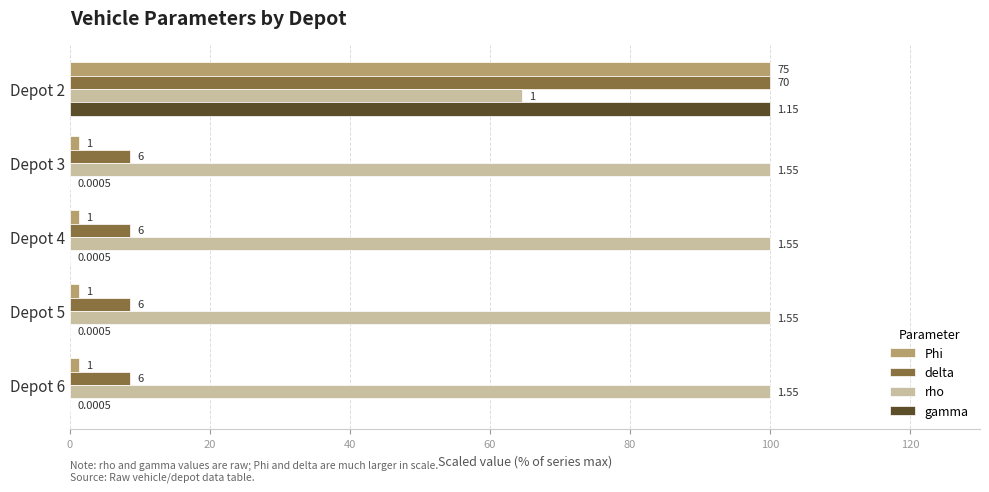

What is the sum of all rho values?

464.5